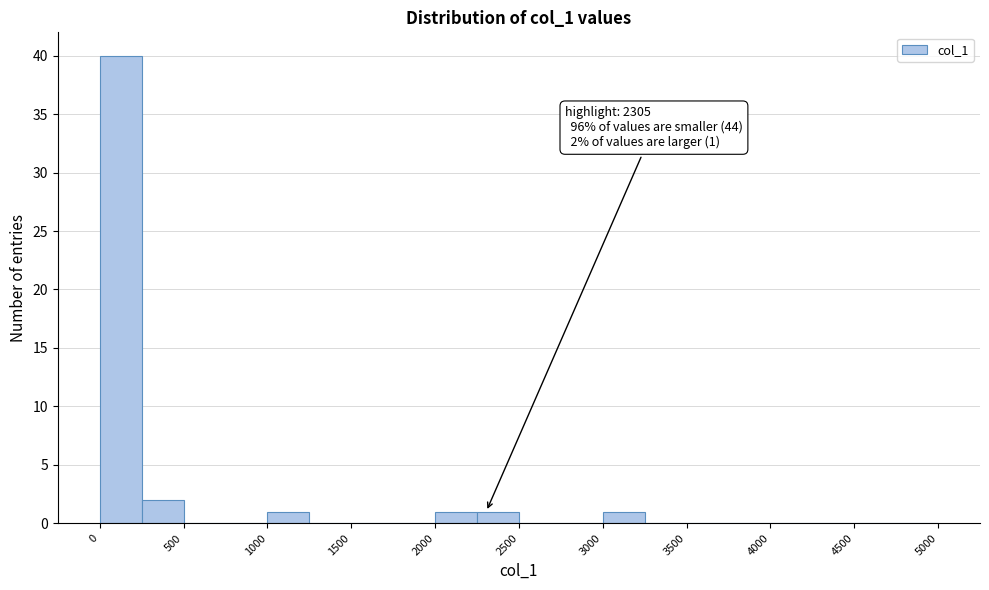

Which range on the x-axis has the tallest bar?

0 to 250